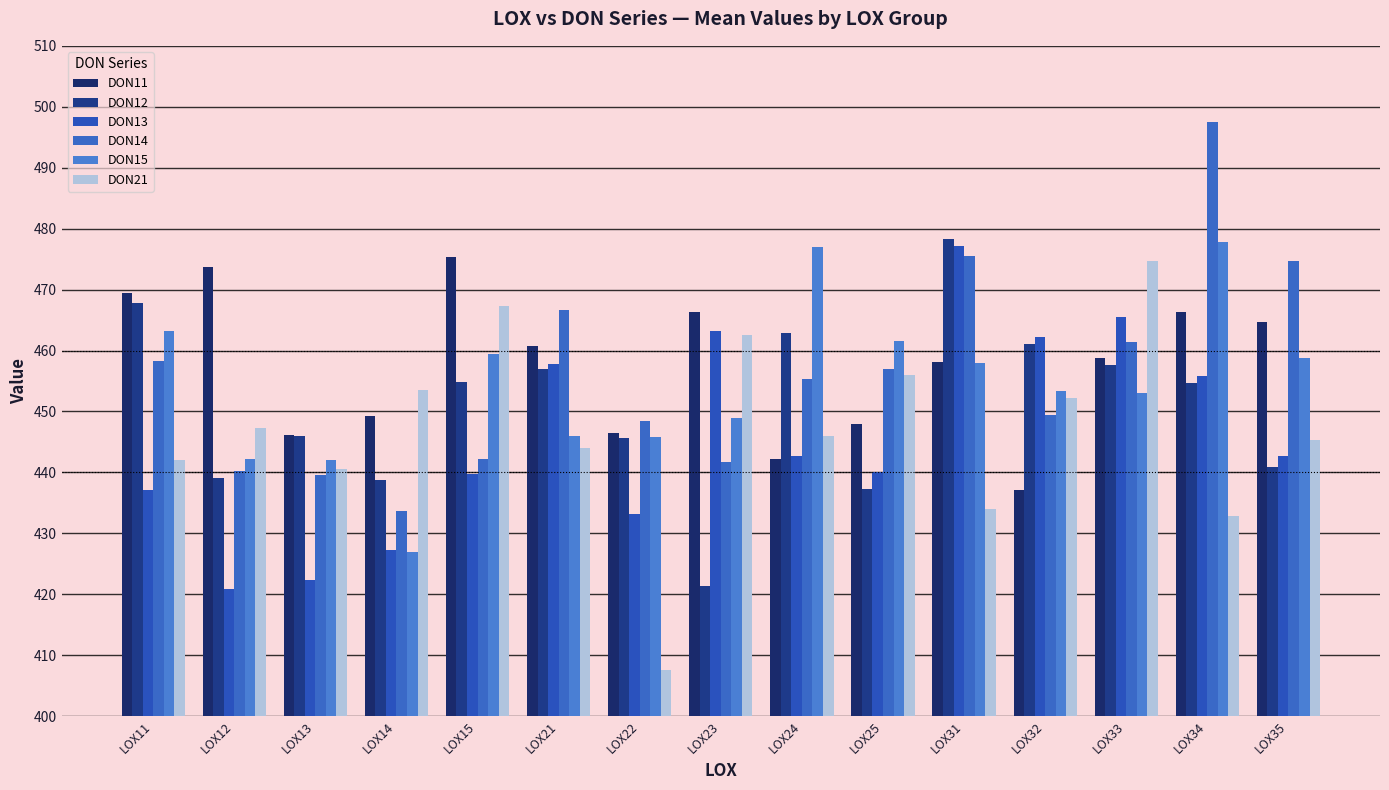

True or false: DON11 has a value of 710.4 at LOX11.

False